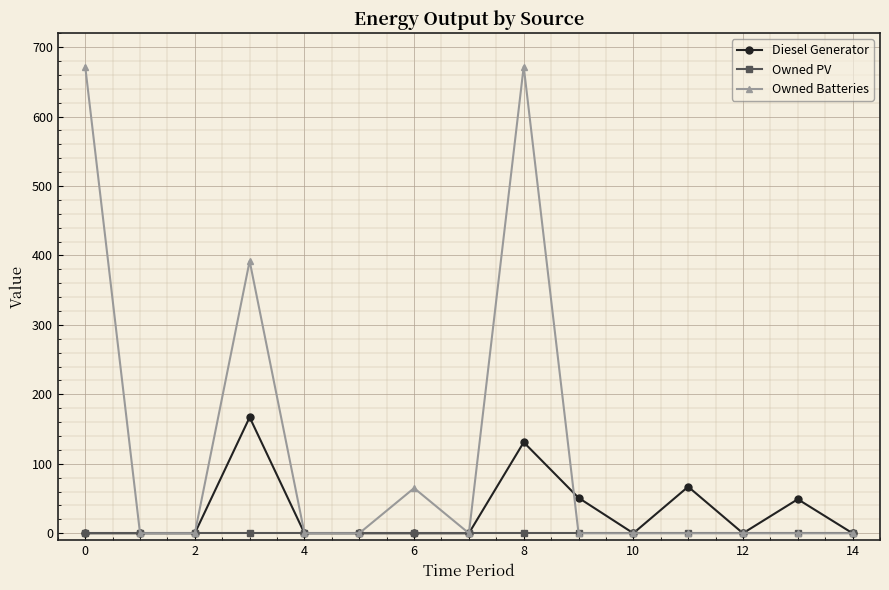

Which series has the widest spread of values?

Owned Batteries